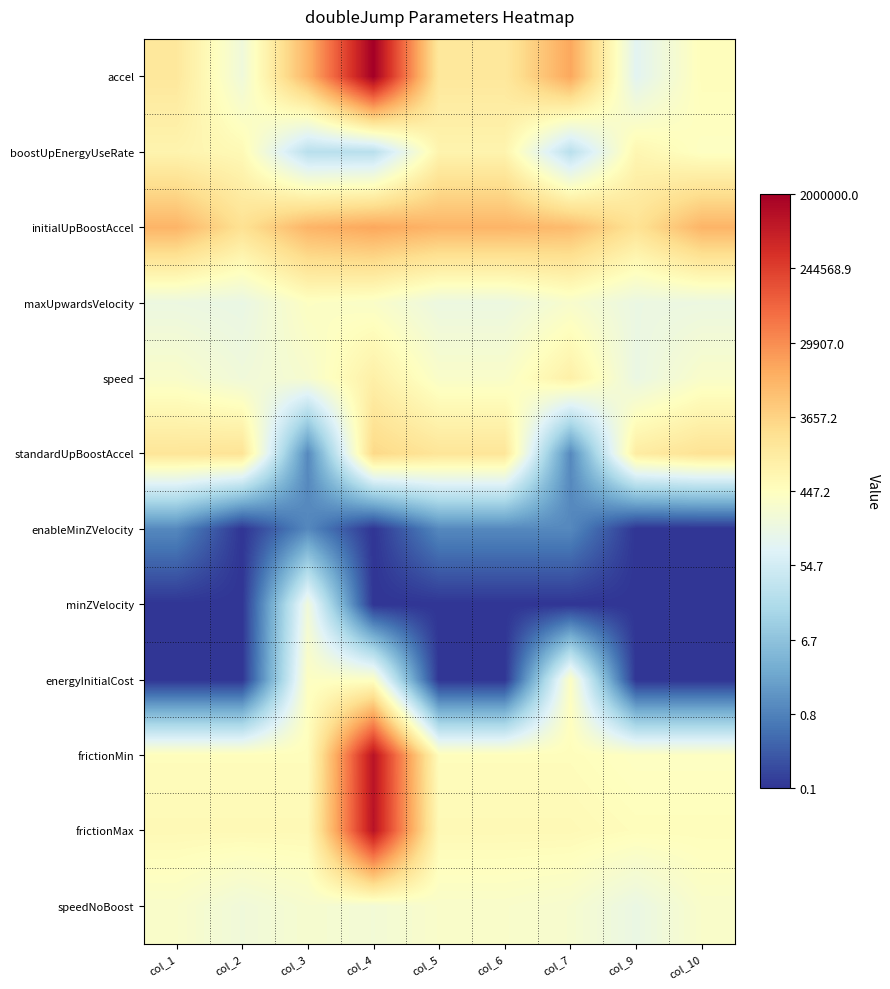

Which has a higher value, col_2 or col_1?

col_1